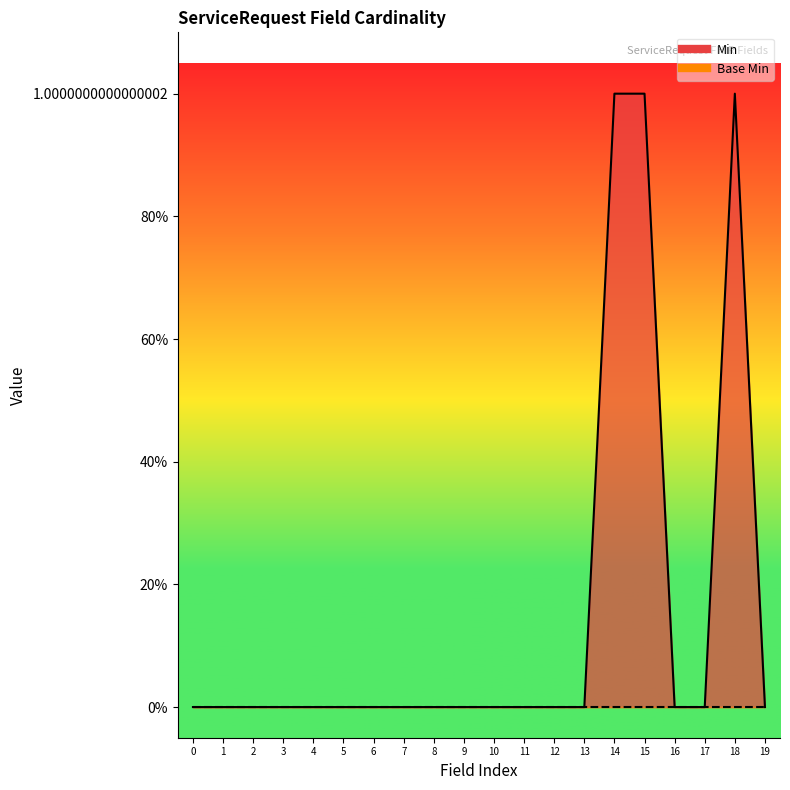

Reading right to left, extract all data points from this chart.

0	1	0	0	1	1	0	0	0	0	0	0	0	0	0	0	0	0	0	0